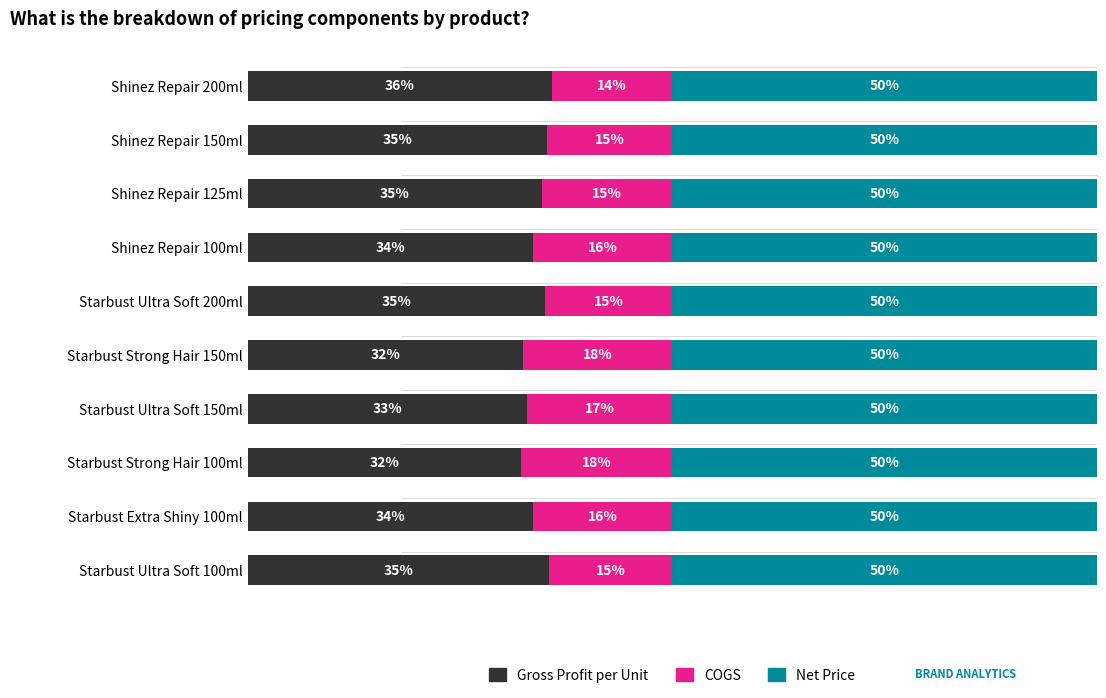

What are all the series names shown in the legend?

Gross Profit per Unit, COGS, Net Price